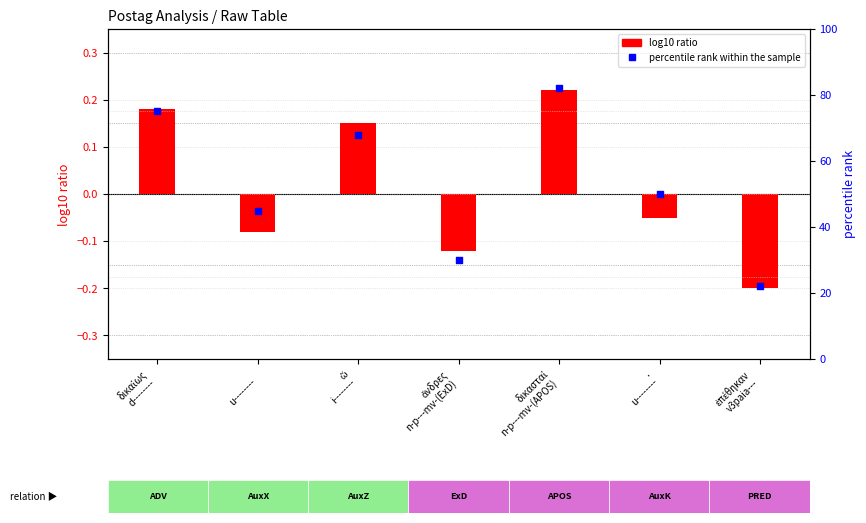

At how many categories does at least one series exceed 42?

5